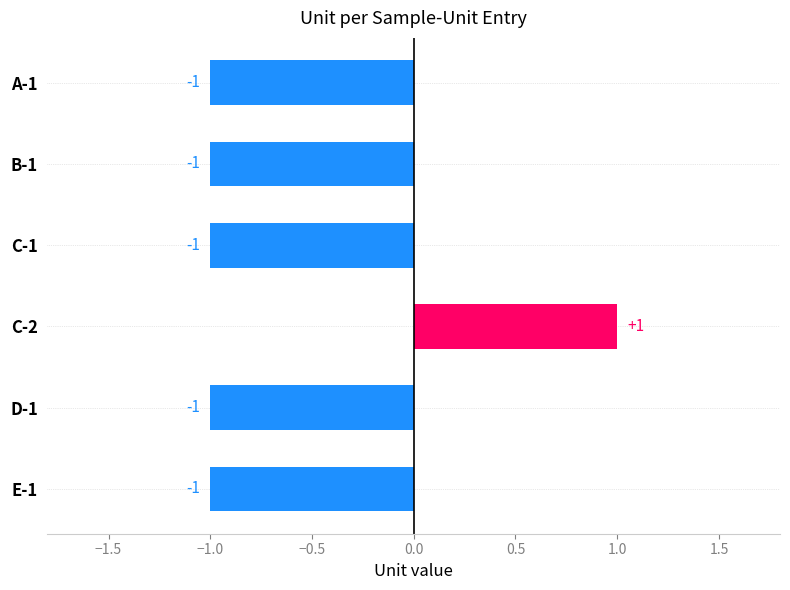

How many values are between -1 and 0?

5